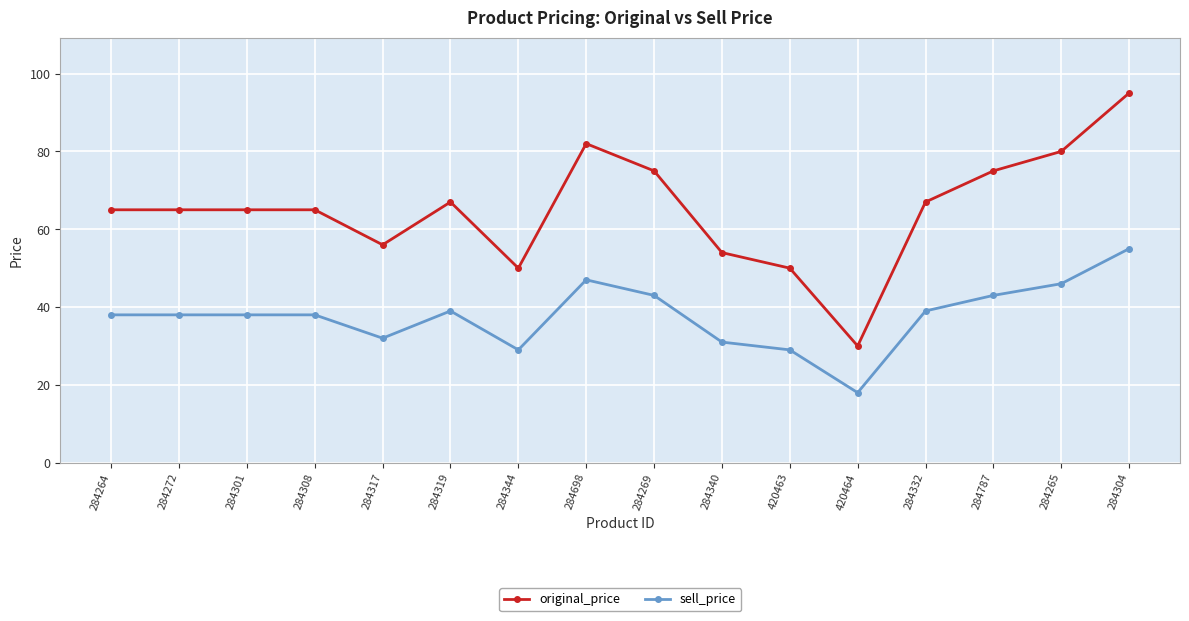

Rank the series at 284264 from highest to lowest value.

original_price, sell_price